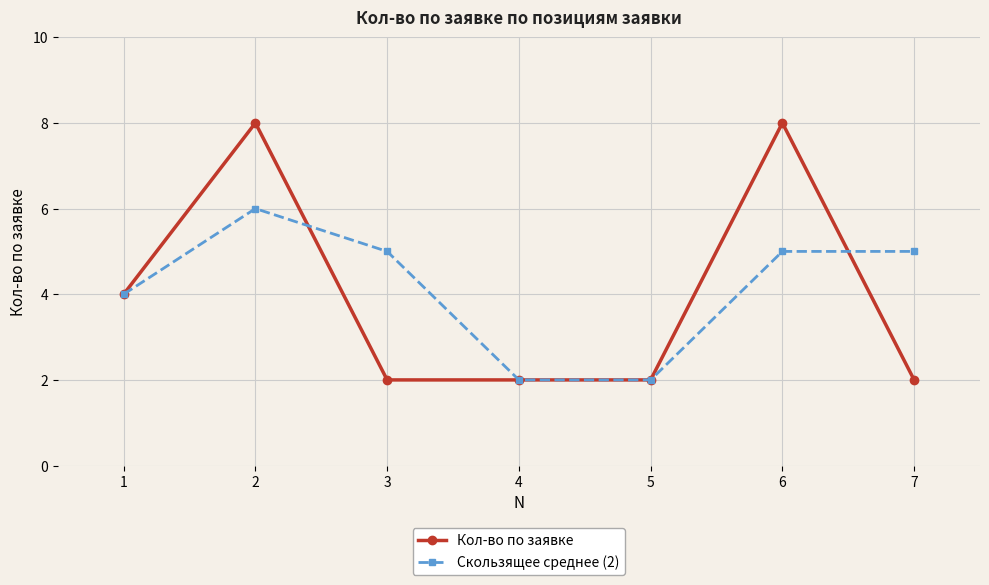

Count the Кол-во по заявке values in the range 2 to 8.

7